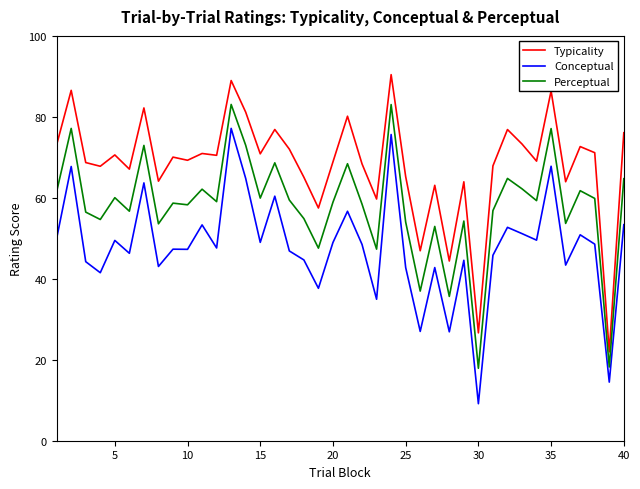

What is the difference between the second highest and minimum values in the Conceptual series?

66.5